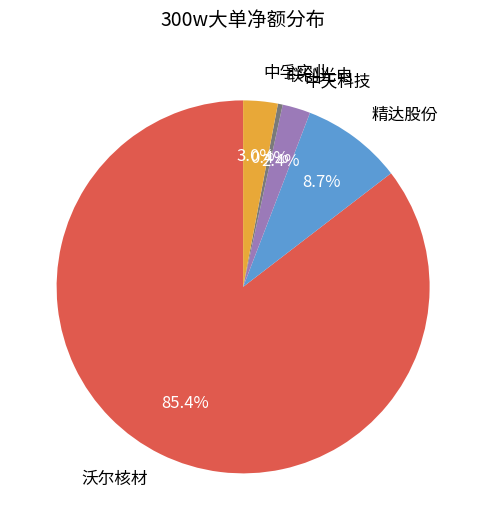

Which category has the smallest portion of the pie?

联创光电